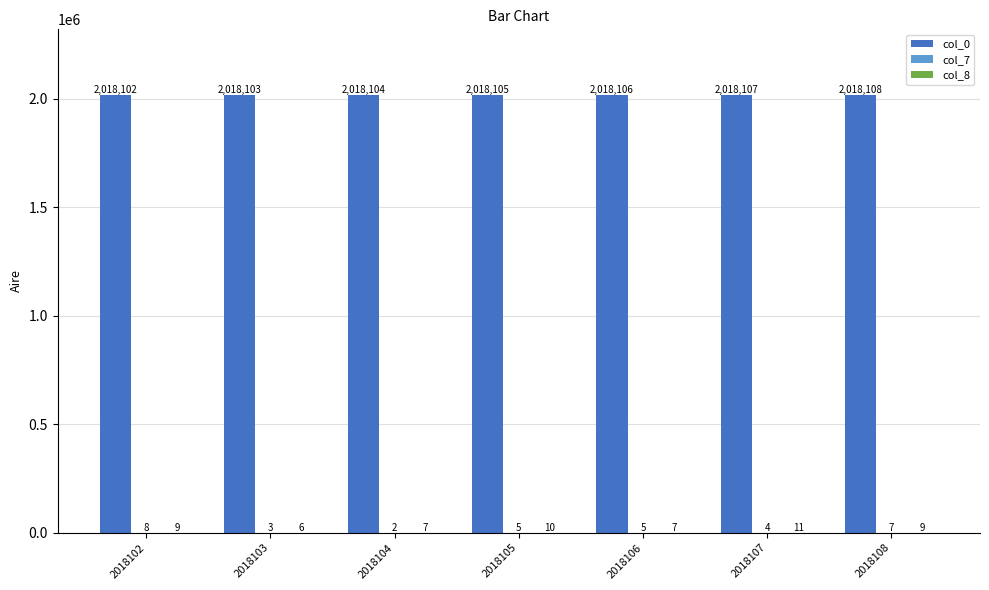

Count the number of categories in the chart.

7